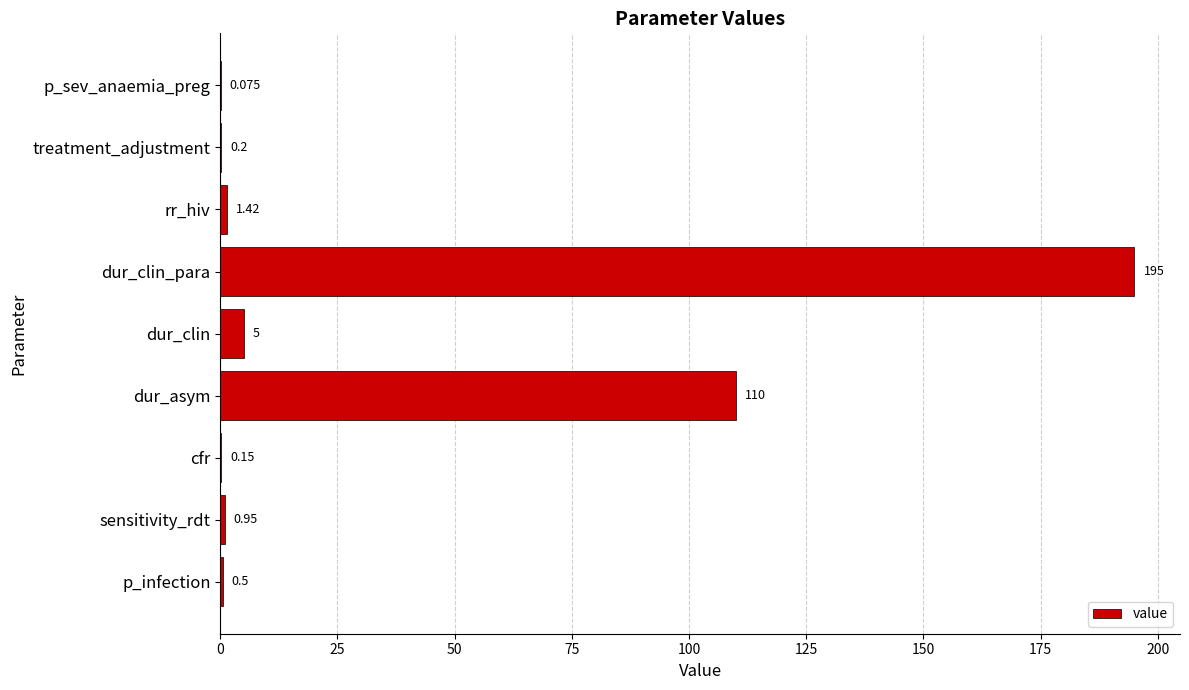

Which has a higher value, p_infection or treatment_adjustment?

p_infection